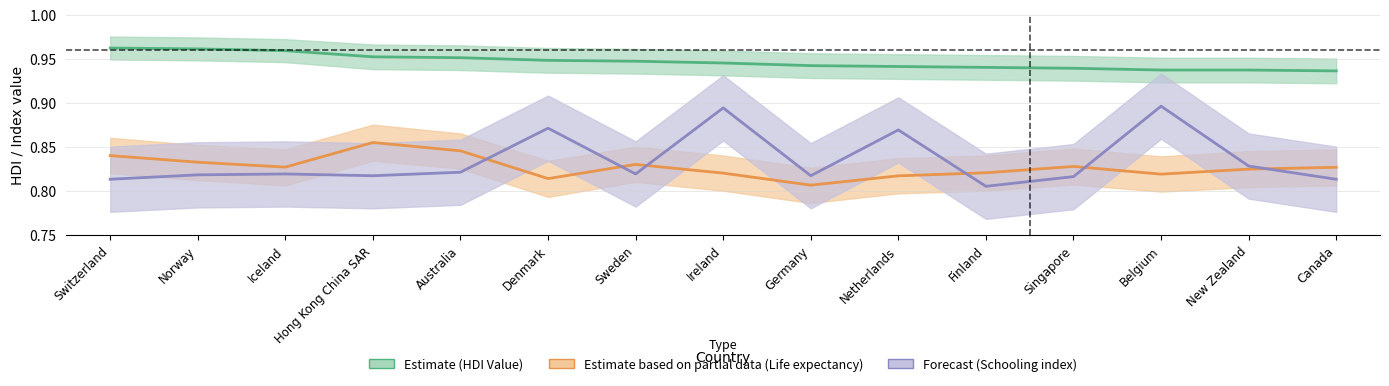

Which category has the lowest value across all series?

Finland